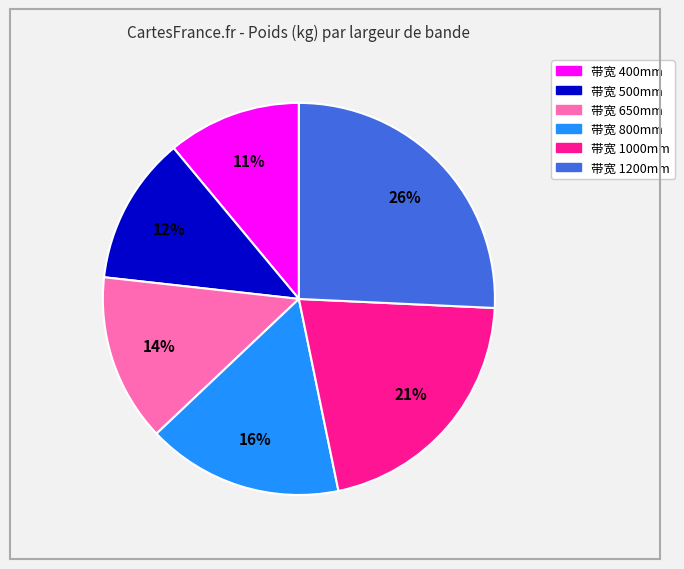

To the nearest percent, what is the difference between the largest and smallest slice percentages?

15%